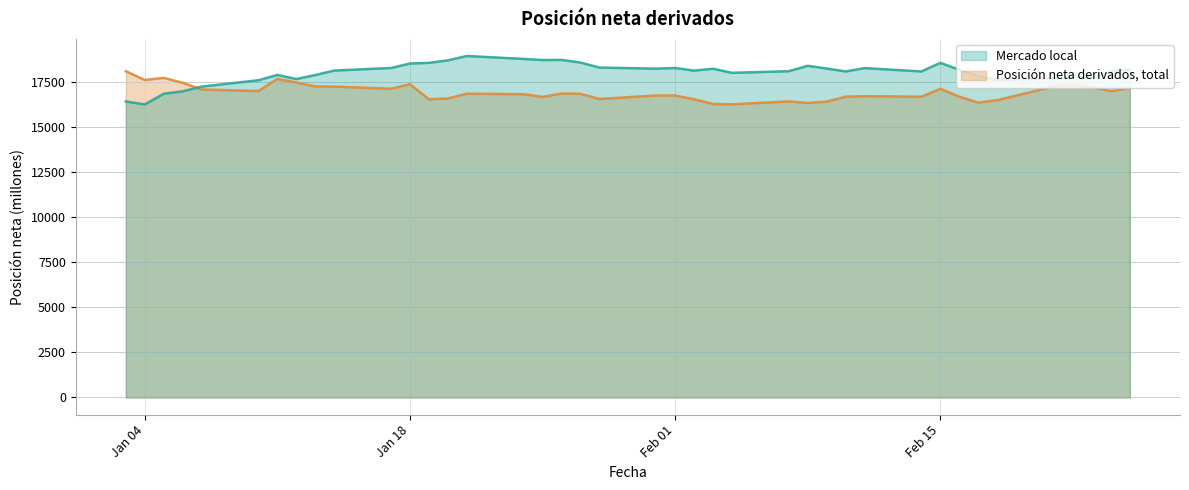

What is the label of the 33rd point from the left?

16-02-2011